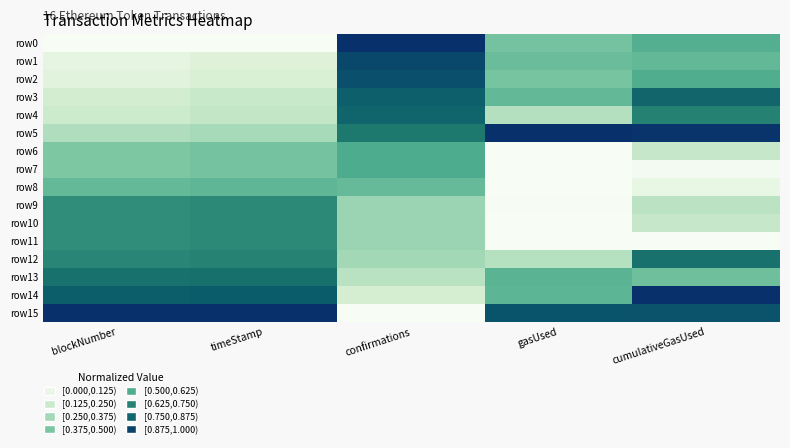

What is the total value across all series at blockNumber?

7.4